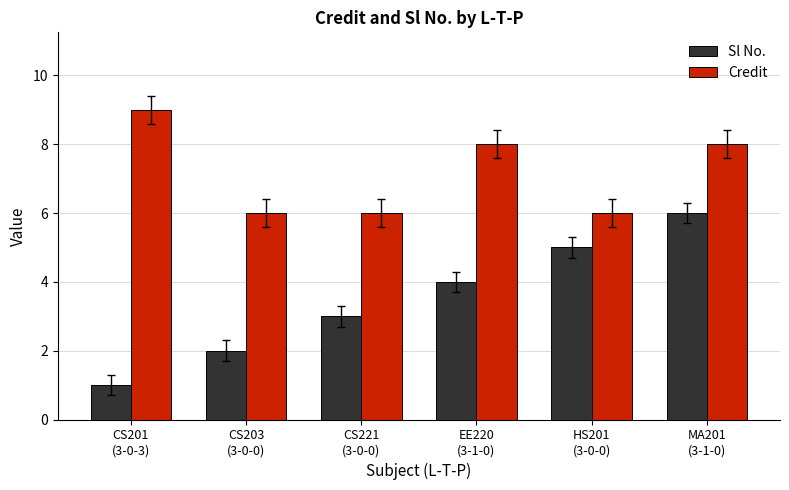

Are the bars horizontal?

No